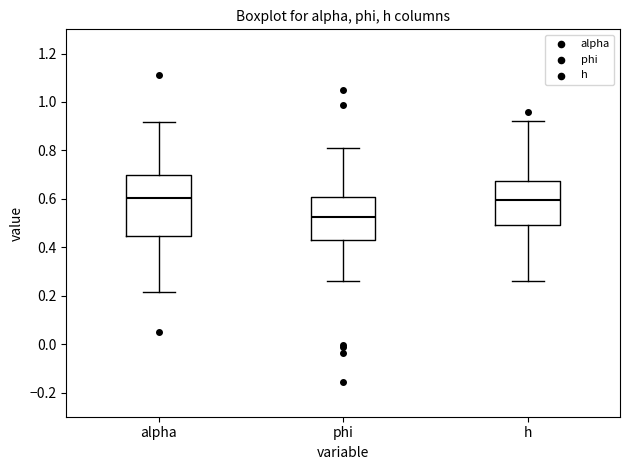

Where is the lower edge of the box for phi on the y-axis? The values are not printed on the chart, so give them approximately, as read against the axis.

0.42